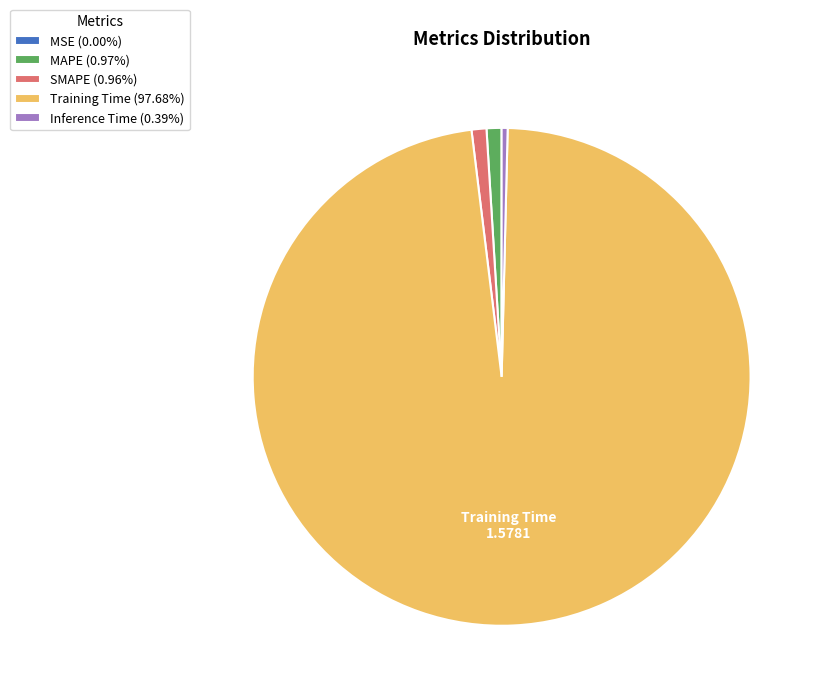

Is there any slice that represents more than half of the pie?

Yes